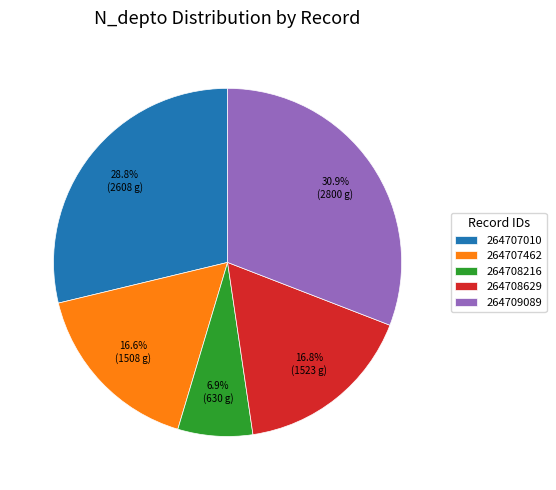

Combined, do 264707462 and 264707010 account for over 50%?

No